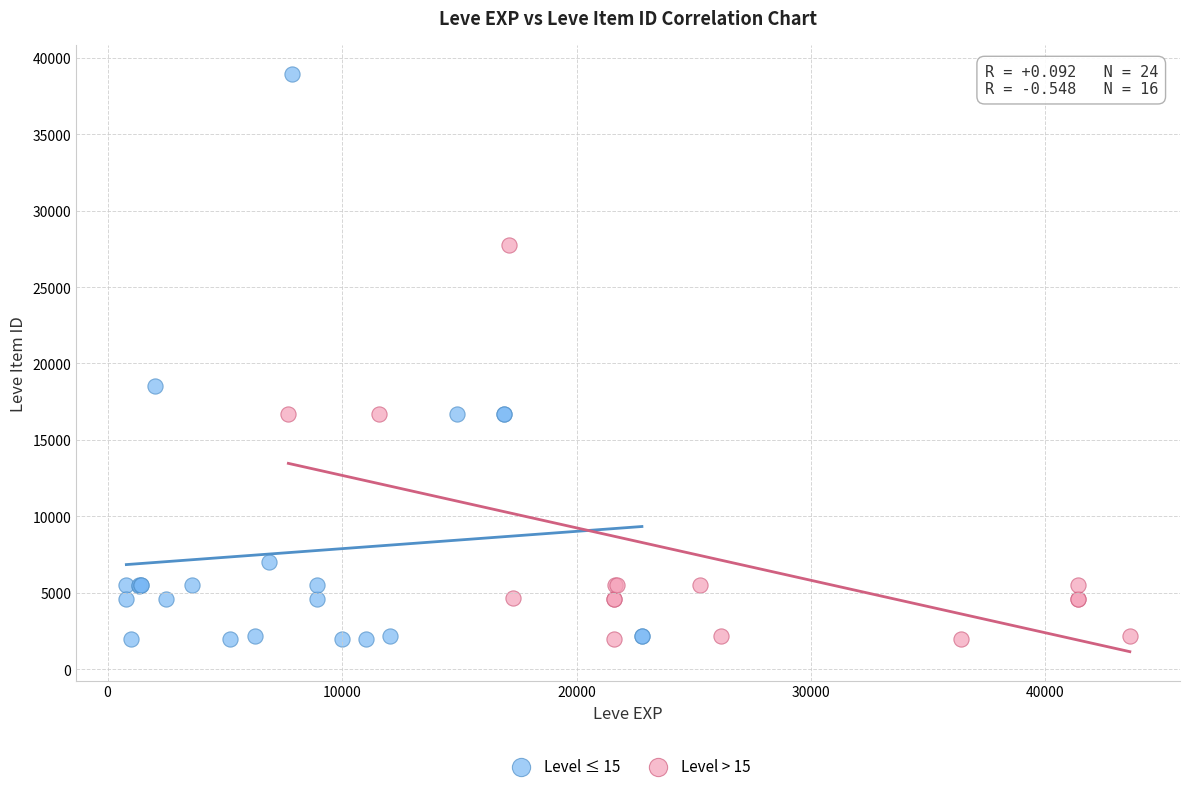

Which series contains the highest Y value?

Level ≤ 15